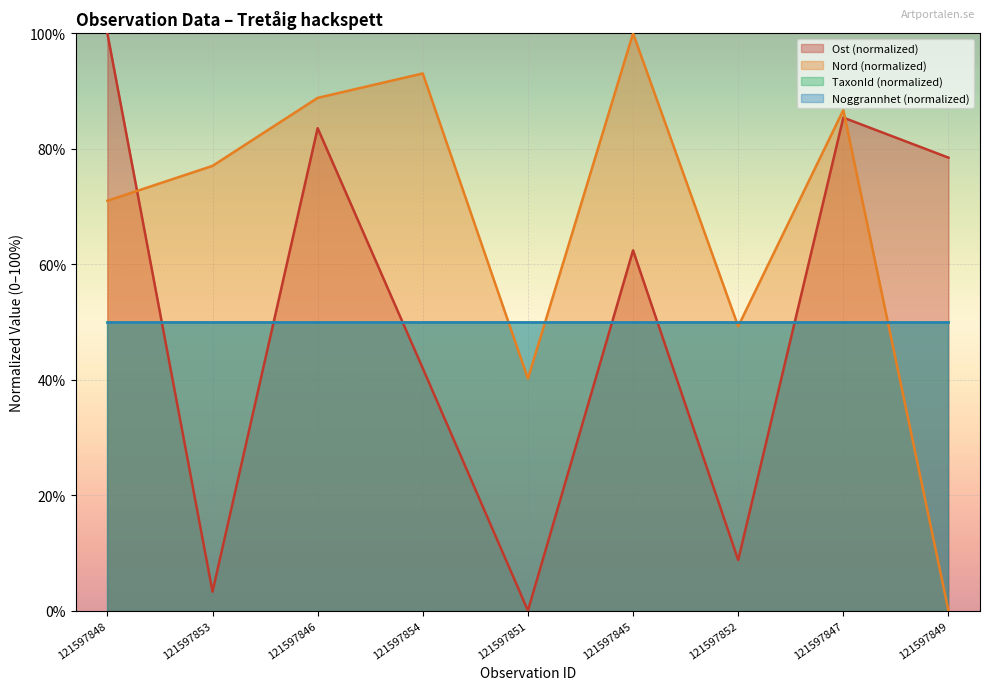

How many intersections are there between Nord and Ost?

2